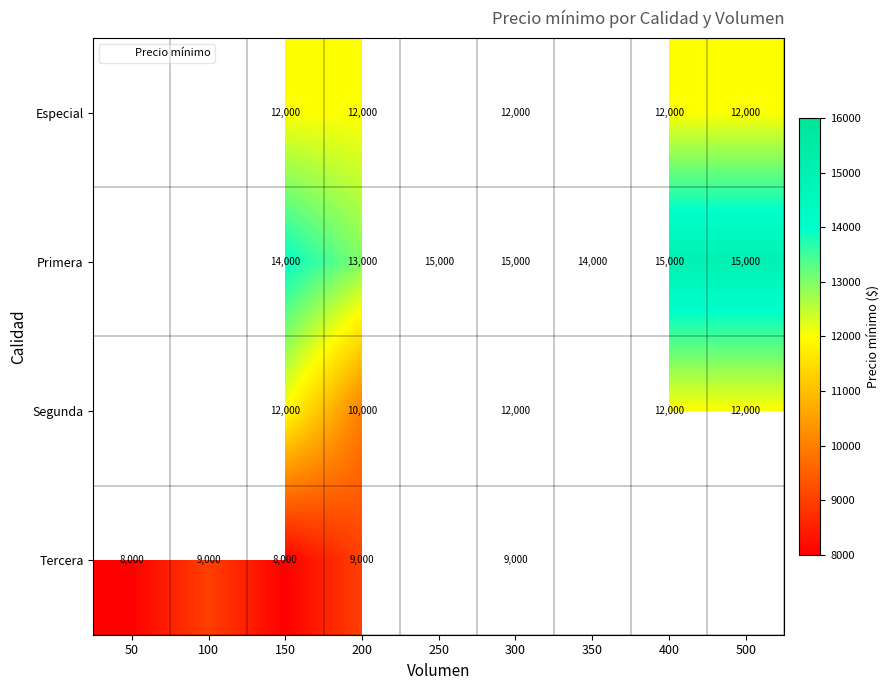

What is the spread (max minus min) of values at 200?

4000